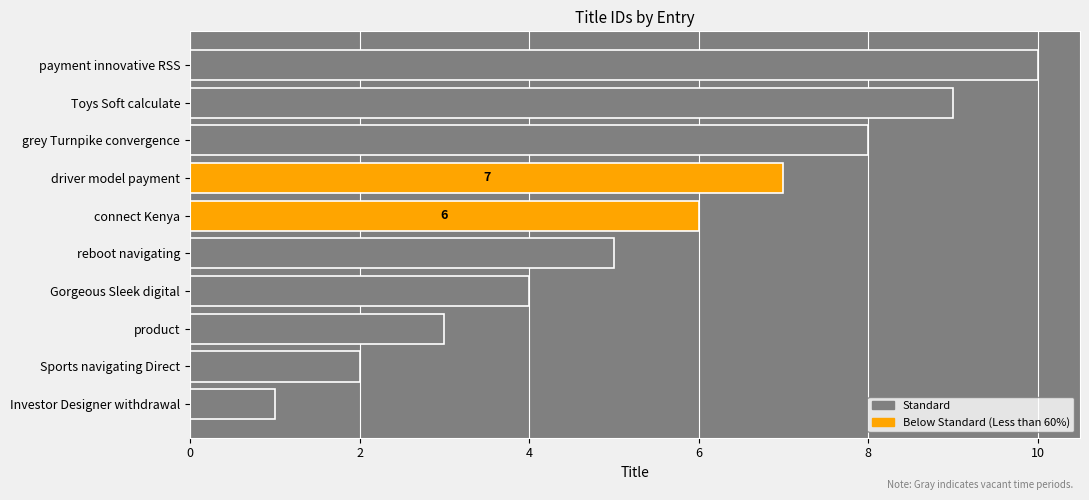

List the labels in order of value, smallest first.

Investor Designer withdrawal, Sports navigating Direct, product, Gorgeous Sleek digital, reboot navigating, connect Kenya, driver model payment, grey Turnpike convergence, Toys Soft calculate, payment innovative RSS